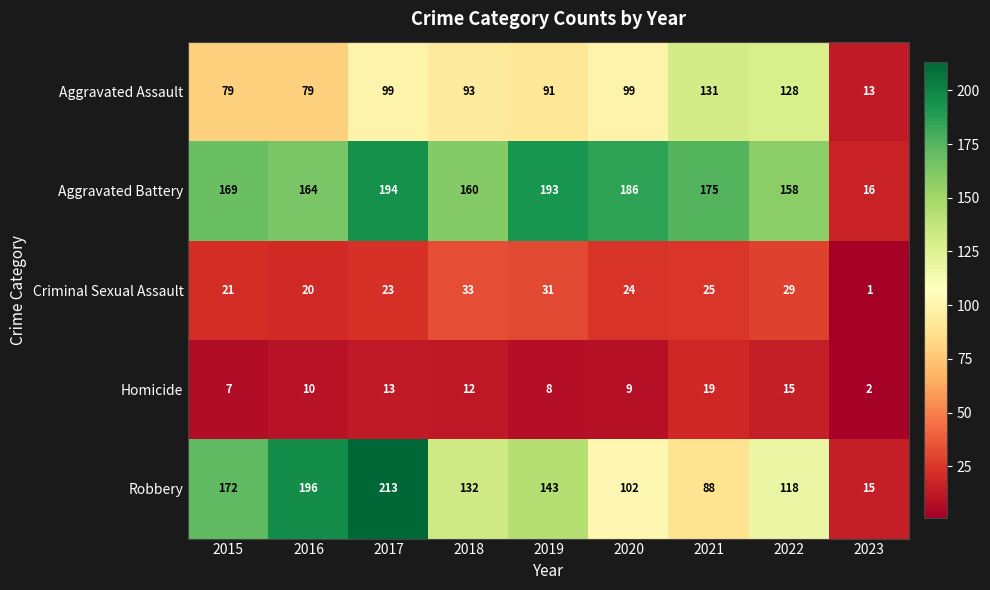

What is the sum of the Homicide values at 2020 and 2018?

21